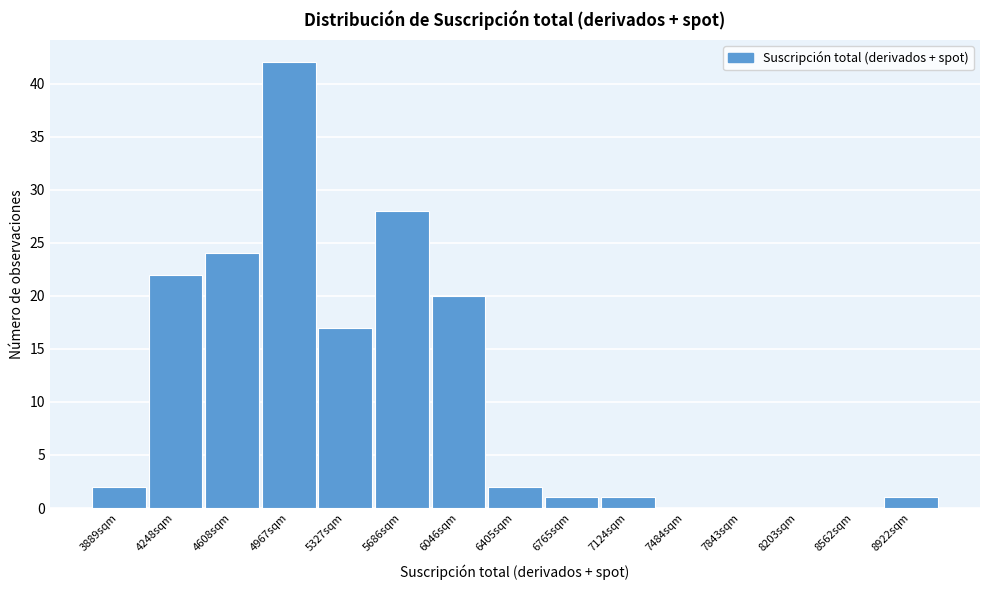

Reading right to left, transcribe all the data shown in this chart.

8922sqm=1	8562sqm=0	8203sqm=0	7843sqm=0	7484sqm=0	7124sqm=1	6765sqm=1	6405sqm=2	6046sqm=20	5686sqm=28	5327sqm=17	4967sqm=42	4608sqm=24	4248sqm=22	3889sqm=2